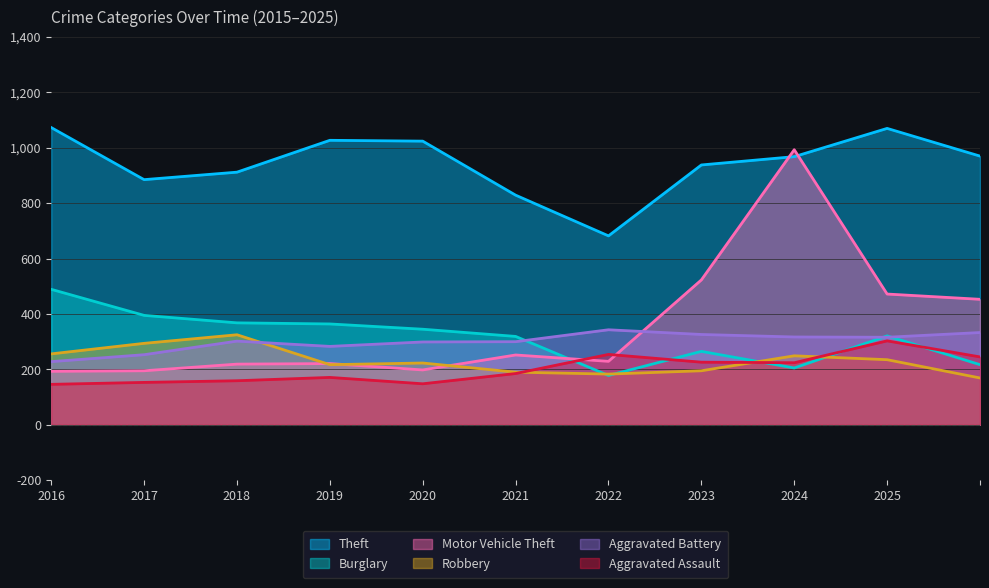

The Theft series shows 1605 at 2016. True or false?

False